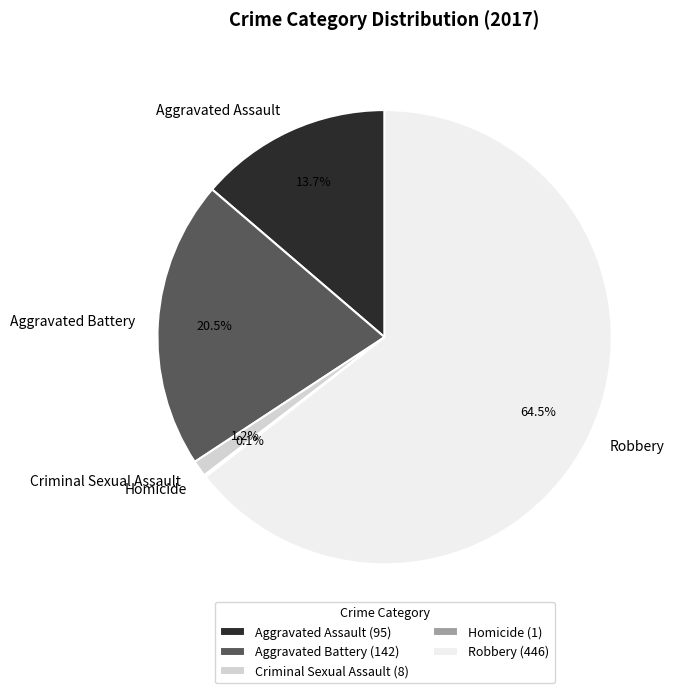

Does Aggravated Assault represent more than half of the total?

No